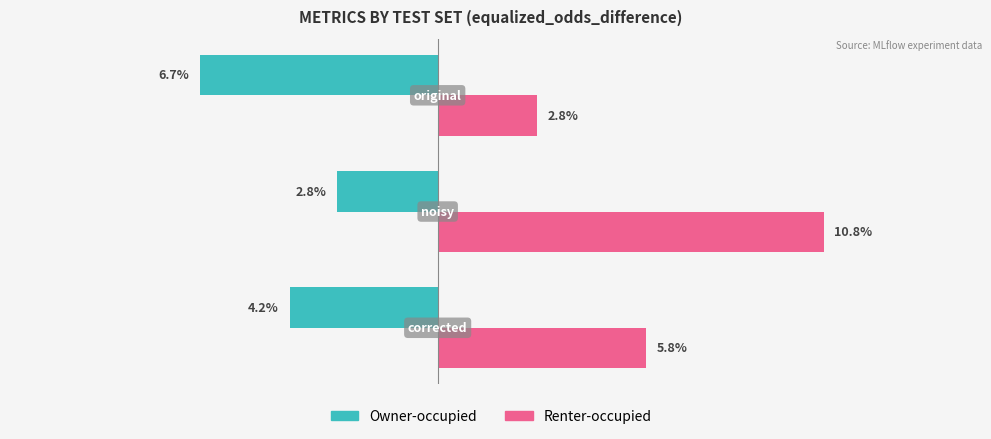

Which series has the largest range (max minus min)?

Renter-occupied